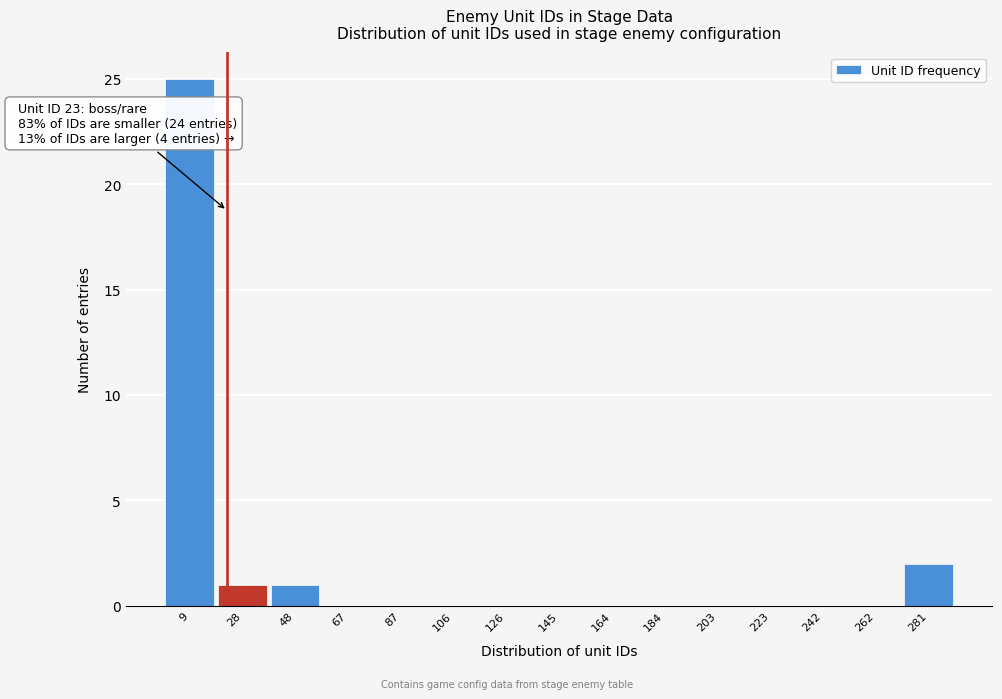

Which range on the x-axis has the tallest bar?

0 to 18